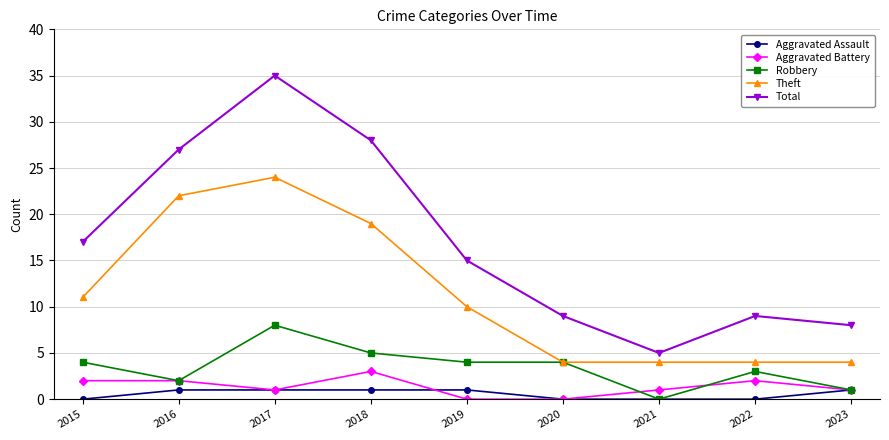

Reading left to right, extract all data points from this chart.

Aggravated Assault: 0	1	1	1	1	0	0	0	1
Aggravated Battery: 2	2	1	3	0	0	1	2	1
Robbery: 4	2	8	5	4	4	0	3	1
Theft: 11	22	24	19	10	4	4	4	4
Total: 17	27	35	28	15	9	5	9	8